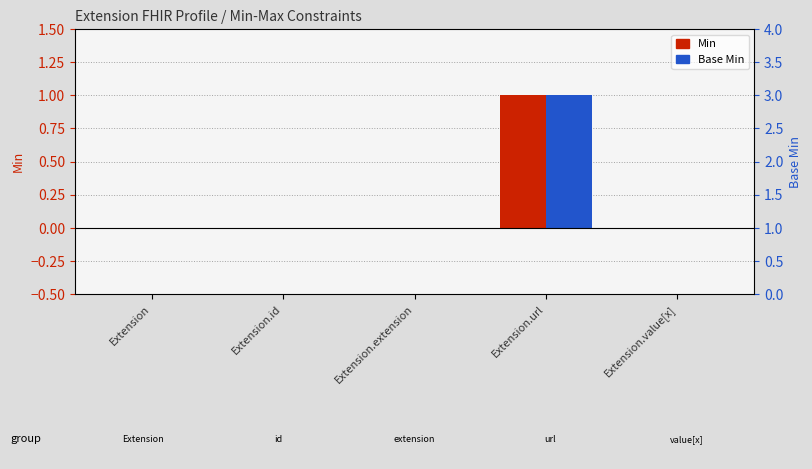

What are all the series names shown in the legend?

Min, Base Min